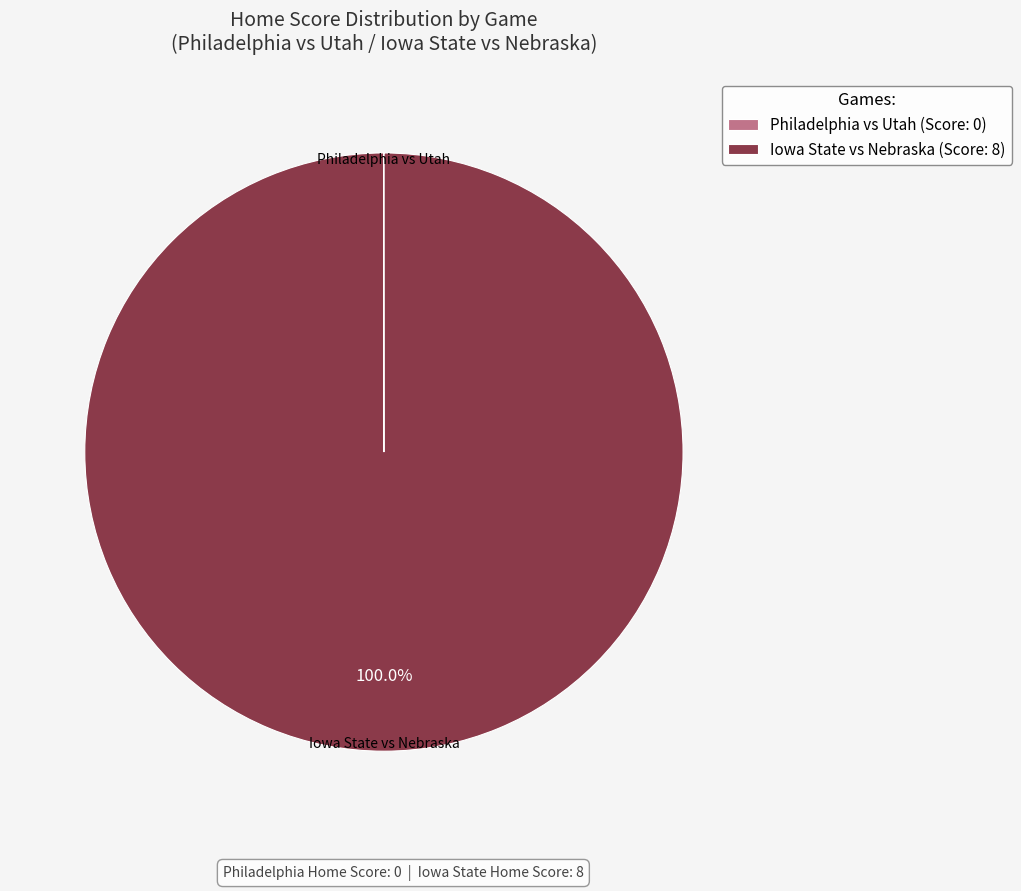

Does any single category account for the majority?

Yes